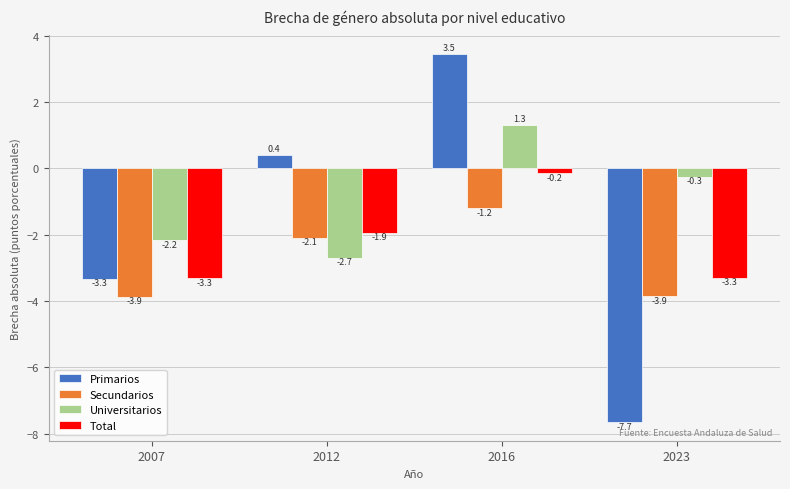

Read the Universitarios value at 2016.

1.3